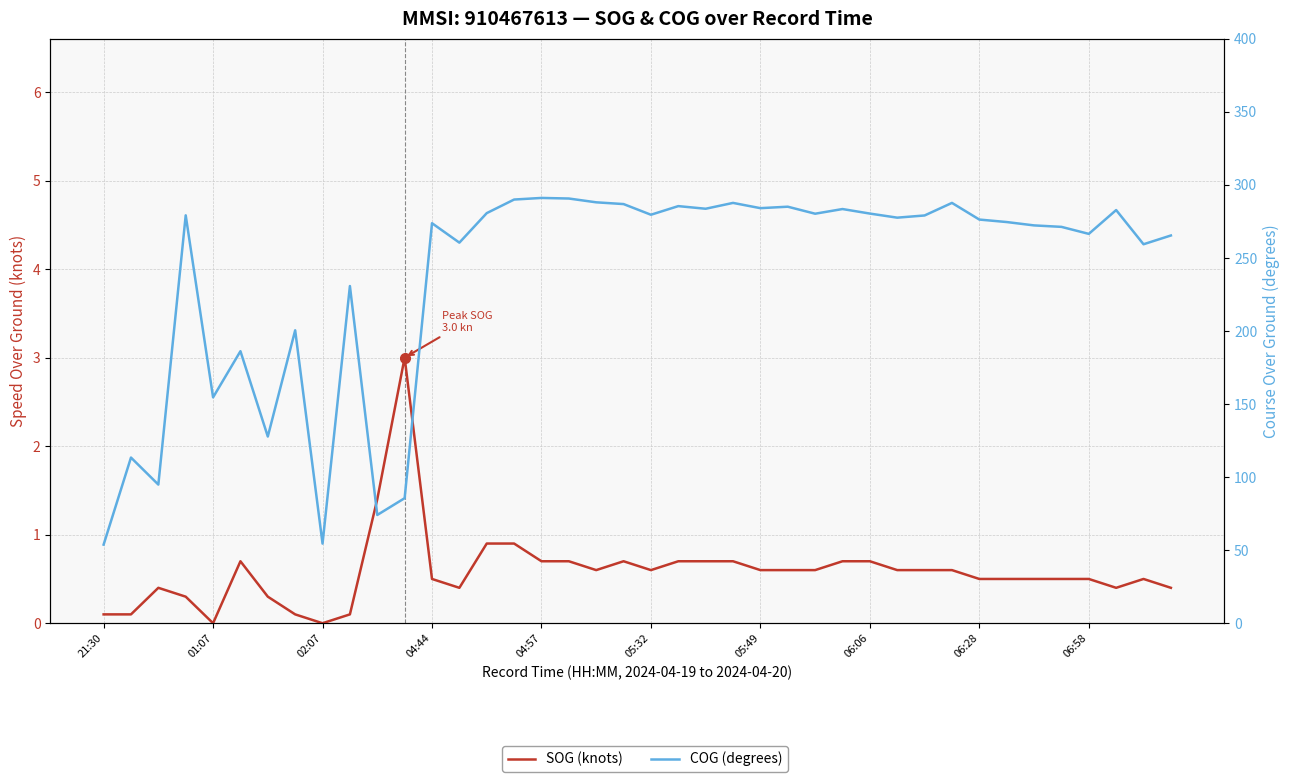

Reading left to right, extract all data points from this chart.

SOG (knots): 0.1	0.1	0.4	0.3	0.0	0.7	0.3	0.1	0.0	0.1	1.4	3.0	0.5	0.4	0.9	0.9	0.7	0.7	0.6	0.7	0.6	0.7	0.7	0.7	0.6	0.6	0.6	0.7	0.7	0.6	0.6	0.6	0.5	0.5	0.5	0.5	0.5	0.4	0.5	0.4
COG (degrees): 53.8	113.4	94.9	279.2	154.6	186.2	127.8	200.5	54.5	230.8	74.1	85.6	273.8	260.5	280.7	290.0	291.1	290.7	288.1	286.9	279.6	285.5	283.7	287.7	284.1	285.1	280.3	283.5	280.4	277.6	279.1	287.7	276.3	274.6	272.3	271.3	266.5	282.8	259.4	265.4